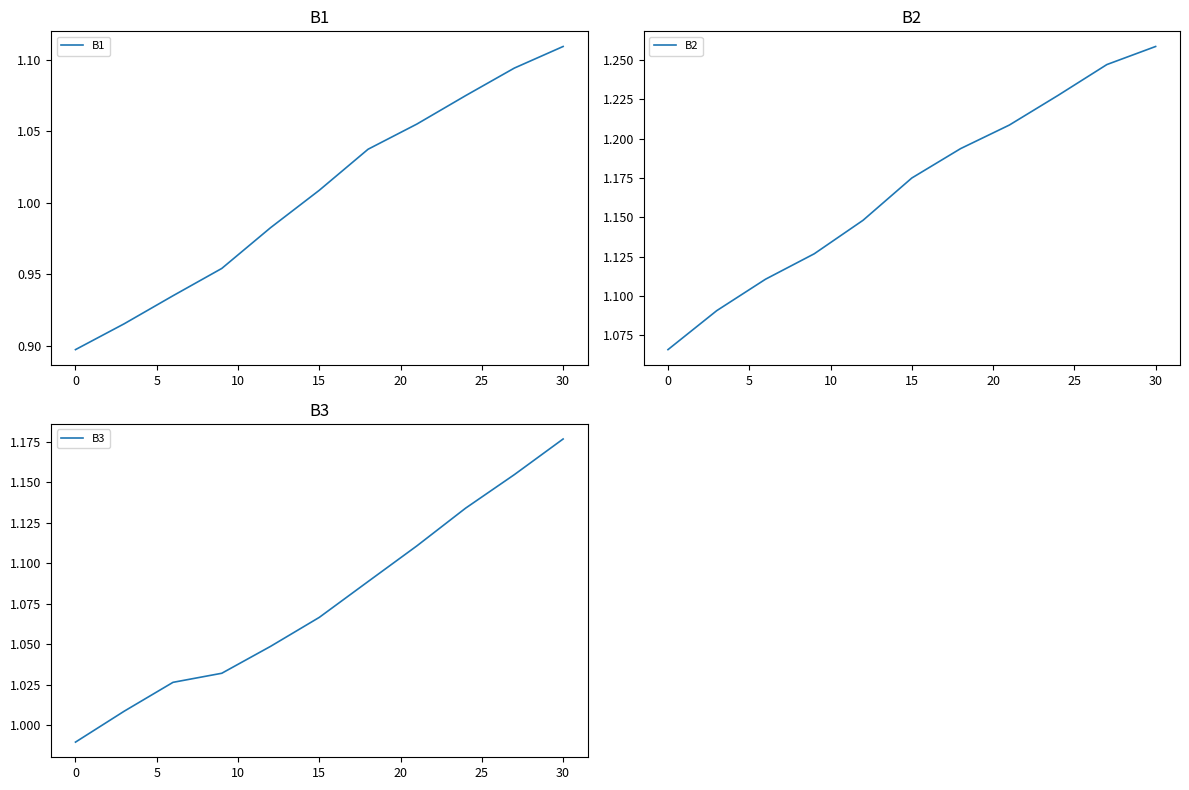

At which label is B1 closest to 1?

15